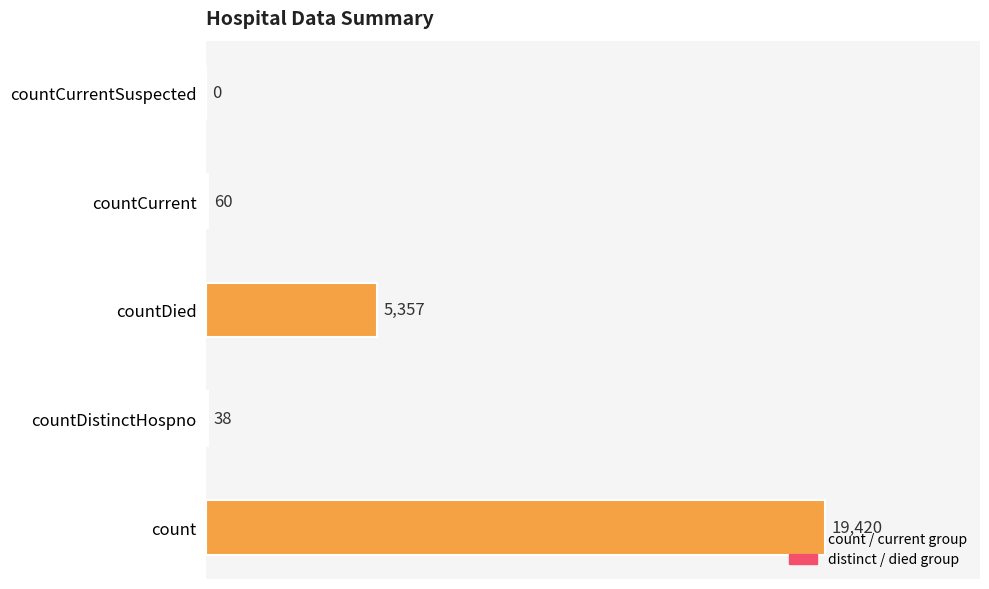

Where is the data nearest to the value 9710?

countDied